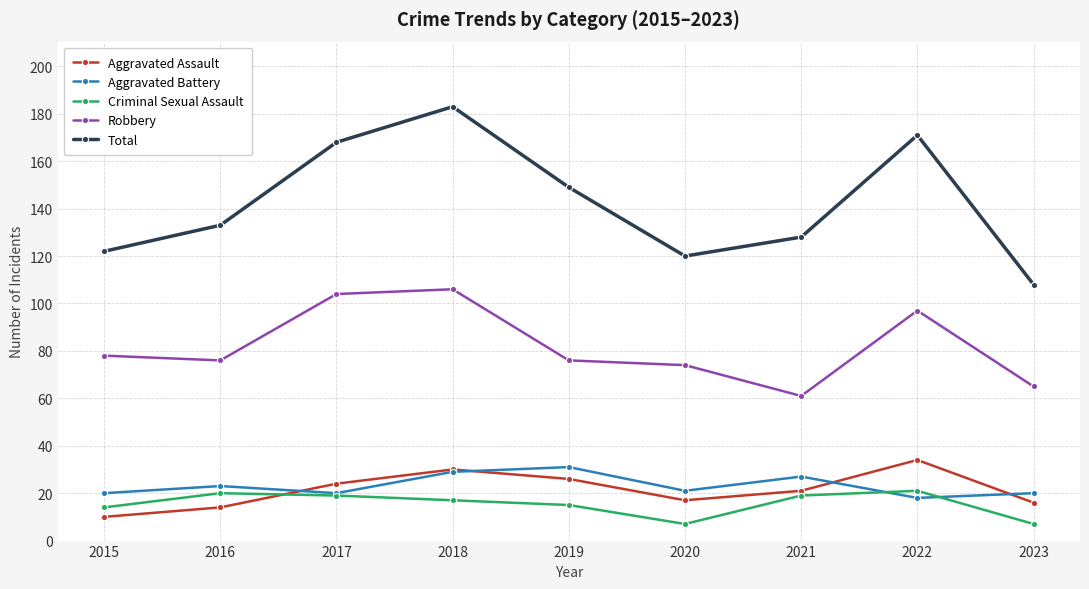

Which series has the largest range (max minus min)?

Total